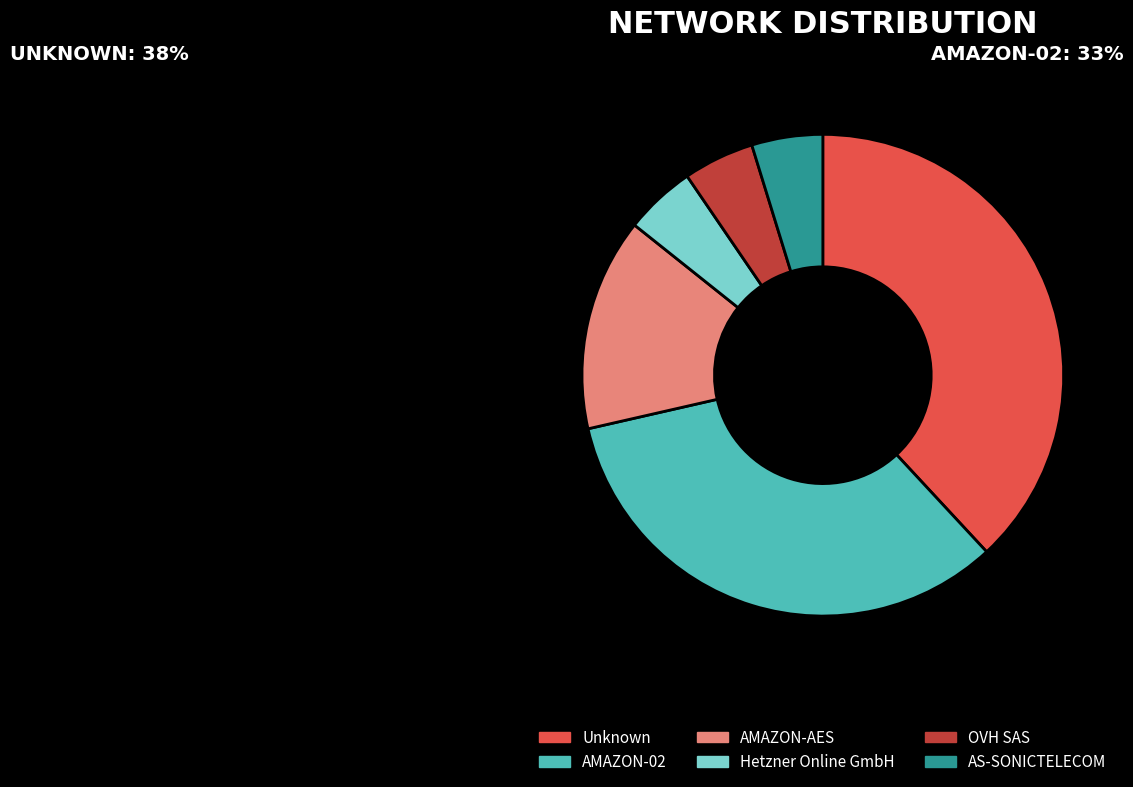

What is the largest slice in the pie chart?

Unknown